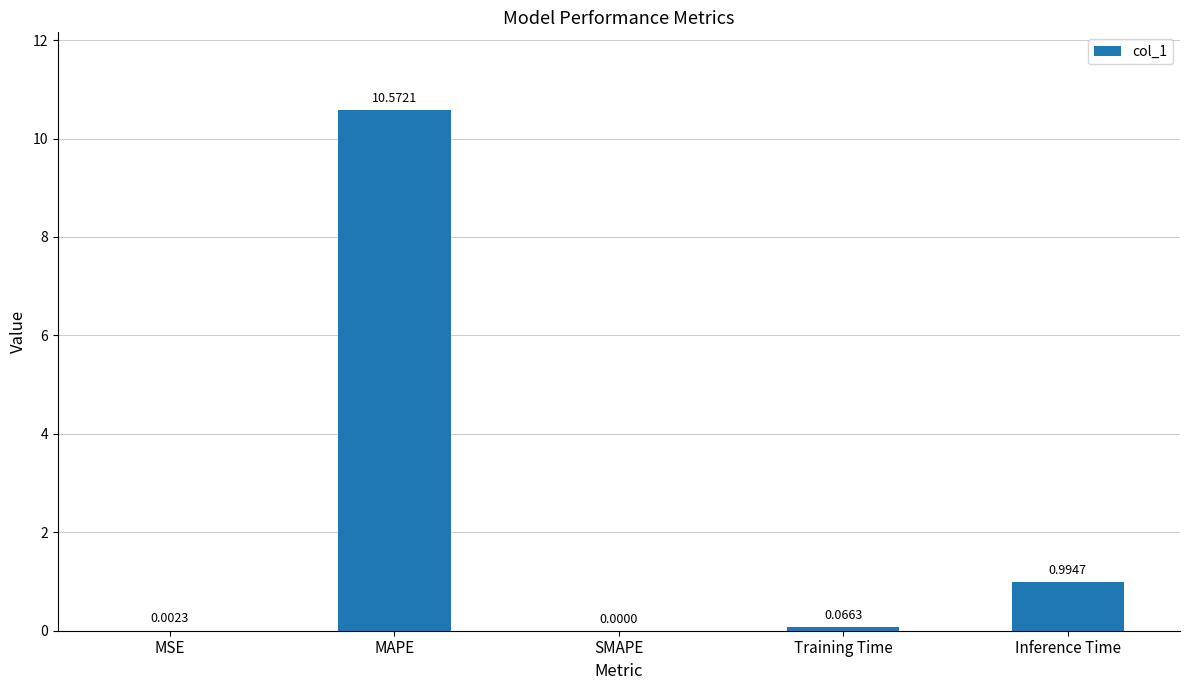

What is the sum of all values?

11.6